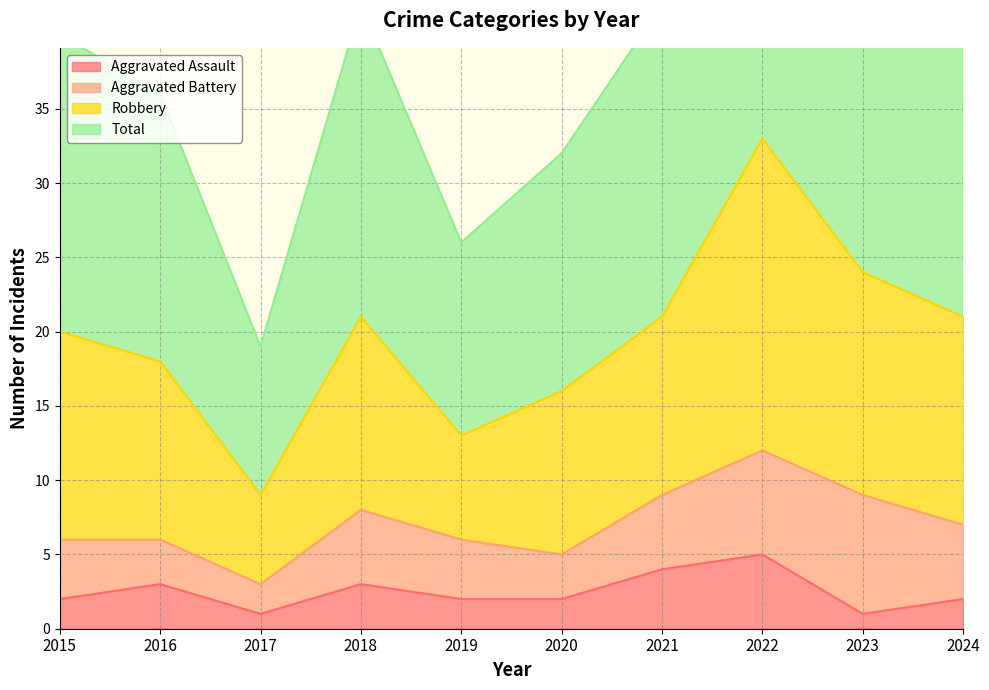

What is the spread (max minus min) of values at 2022?

62